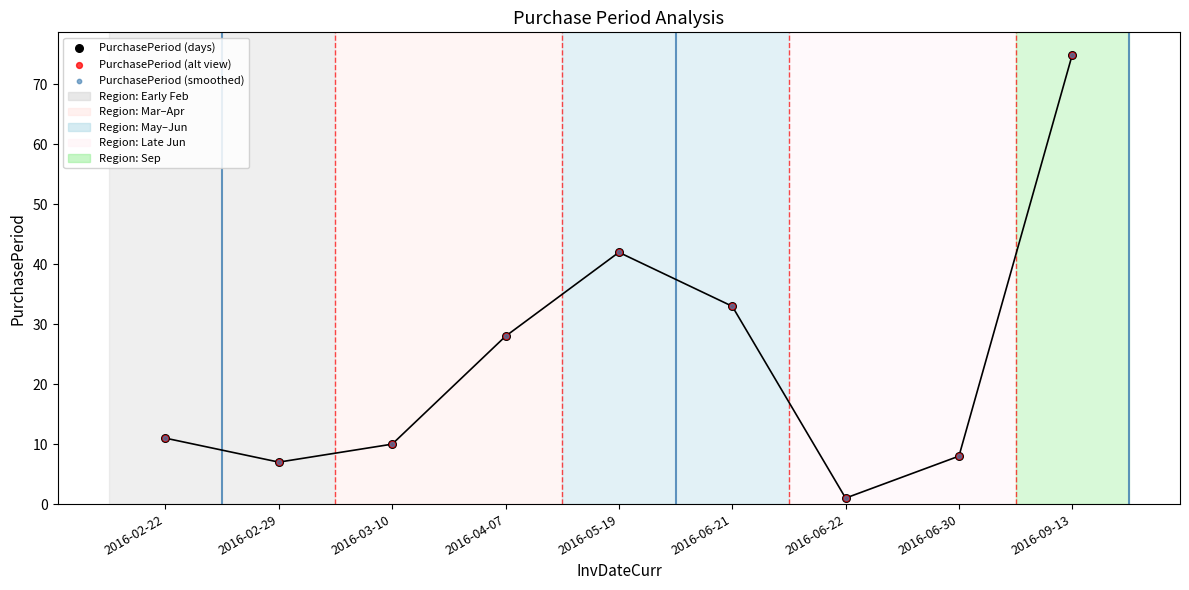

What are all the series names shown in the legend?

PurchasePeriod (days), PurchasePeriod (alt view), PurchasePeriod (smoothed)